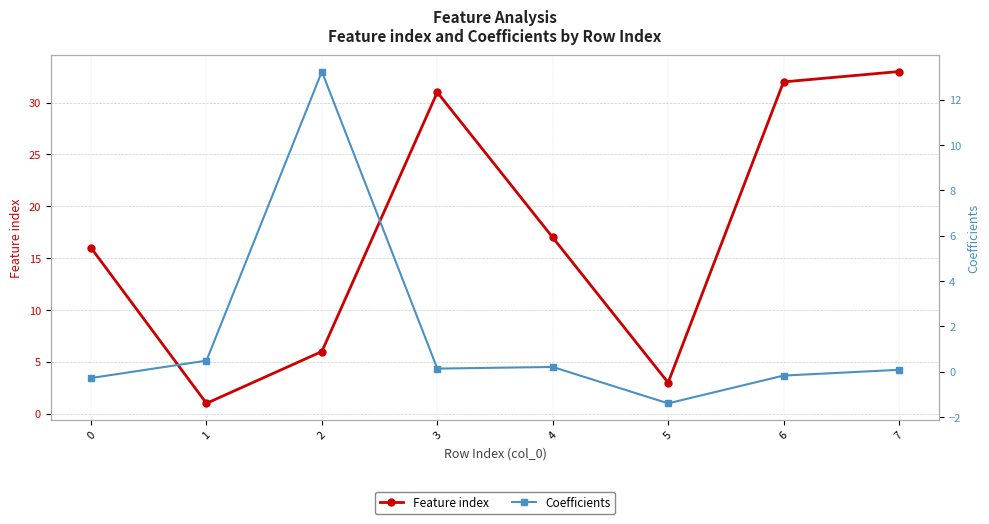

In Feature index, how many points are lower than both neighbors (excluding endpoints)?

2